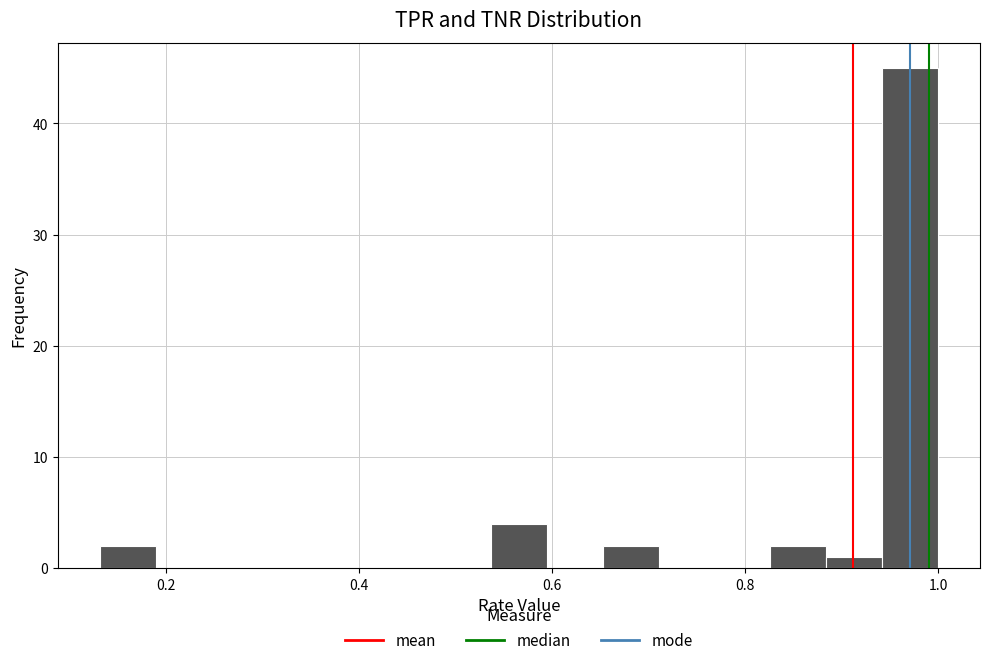

Read against the x-axis, roughly where is the centre of the tallest bar?

0.98